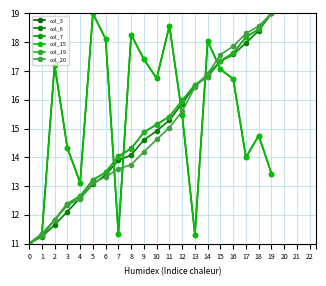

Is this an area chart (filled region under the line)?

No